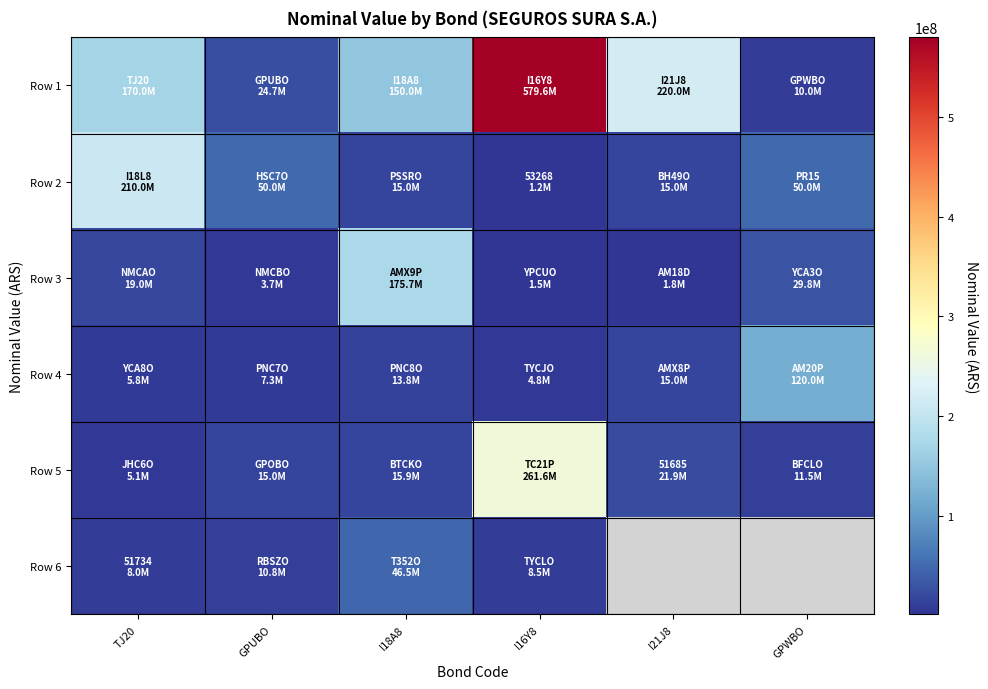

What is the difference between the highest and lowest values at I21J8?

218233602.0